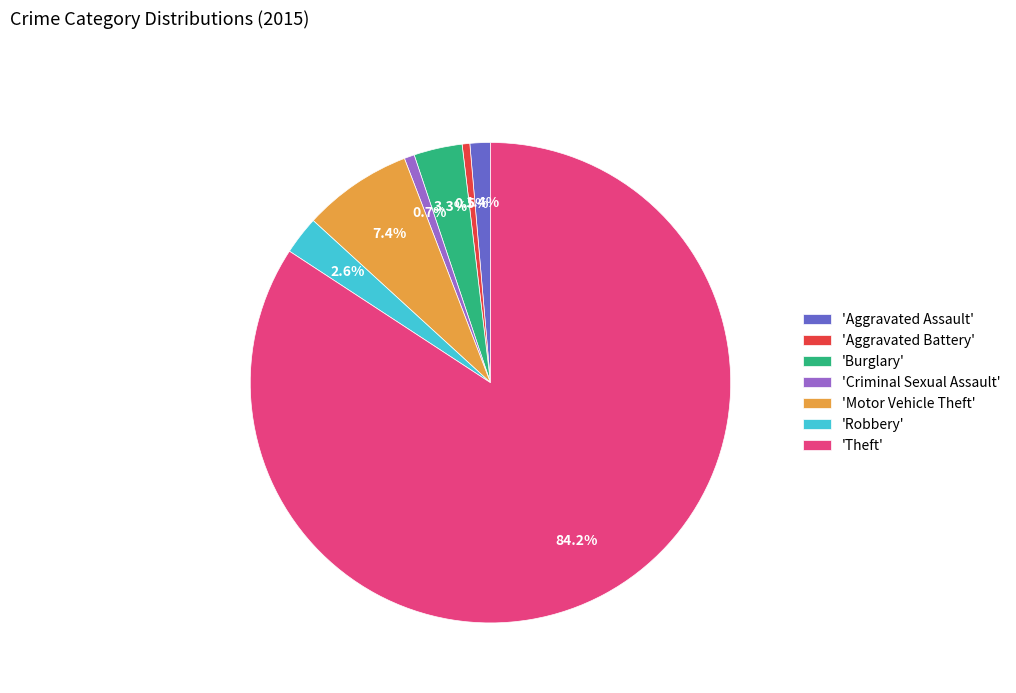

Do 'Burglary' and 'Aggravated Battery' together represent more than half of the pie?

No